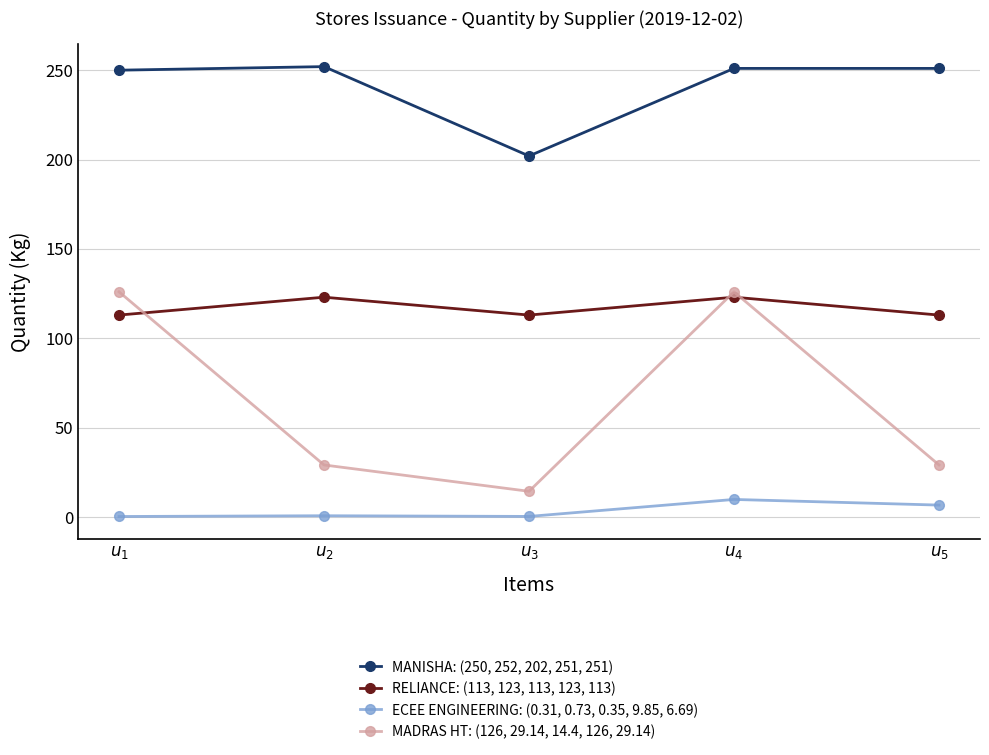

True or false: RELIANCE: (113, 123, 113, 123, 113) and MANISHA: (250, 252, 202, 251, 251) cross at least once.

False